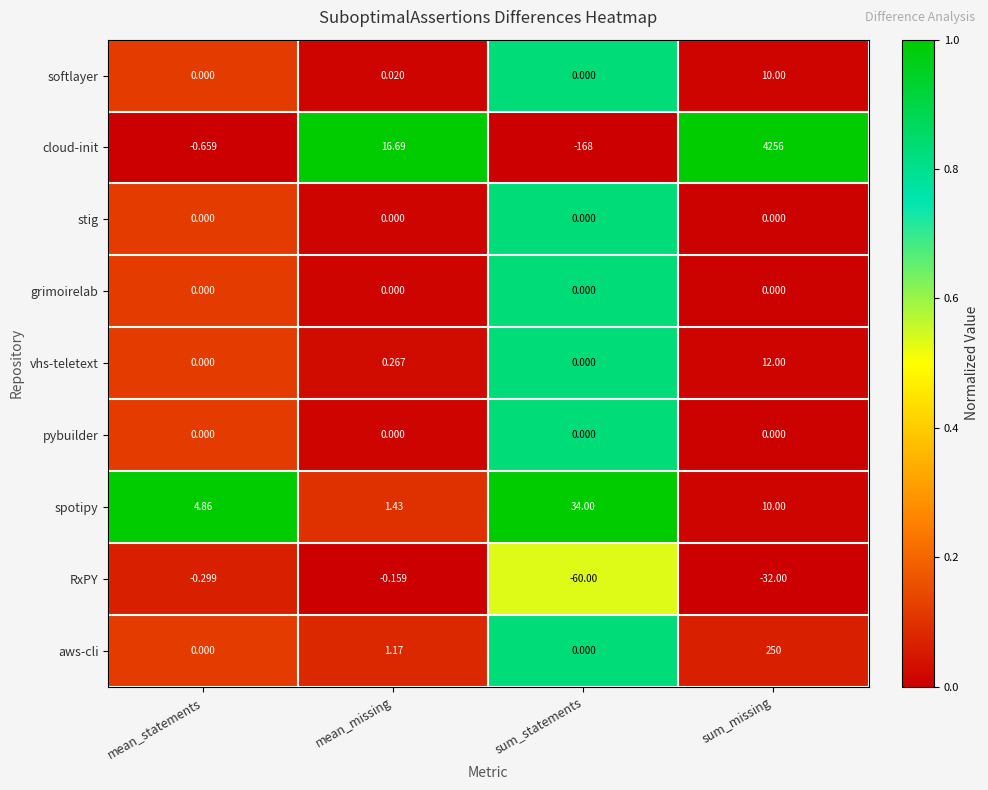

What is the total value across all series at mean_statements?

3.9